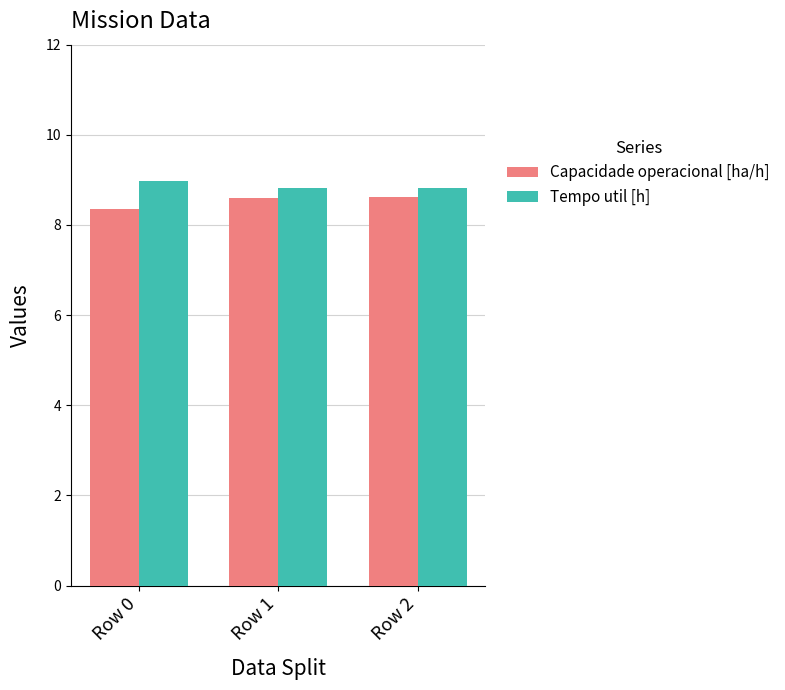

Read the Tempo util [h] value at Row 1.

8.8